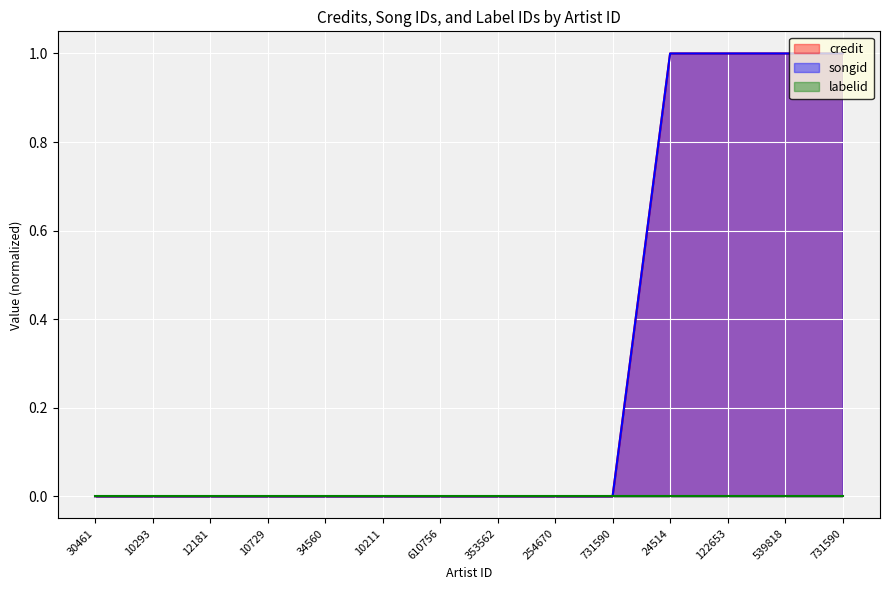

Between 731590 and 539818, which series saw the biggest shift?

credit